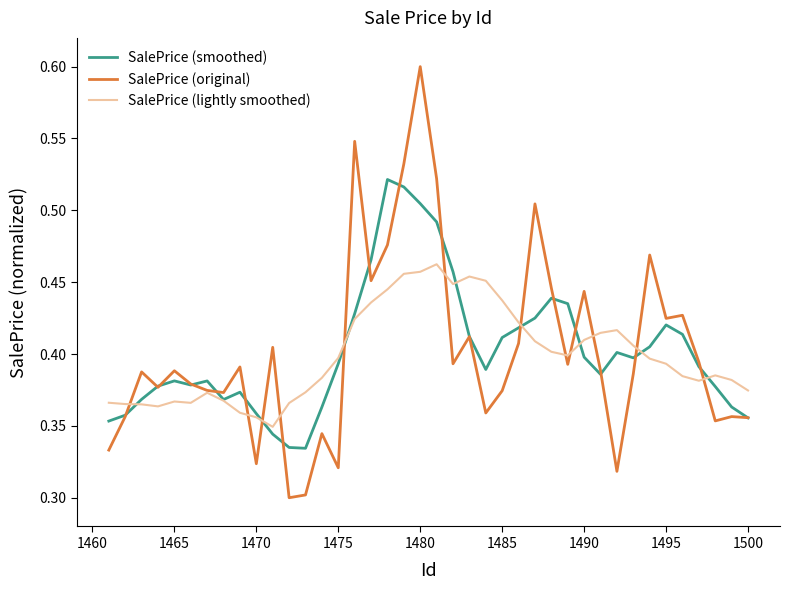

Which series has the largest range (max minus min)?

SalePrice (original)